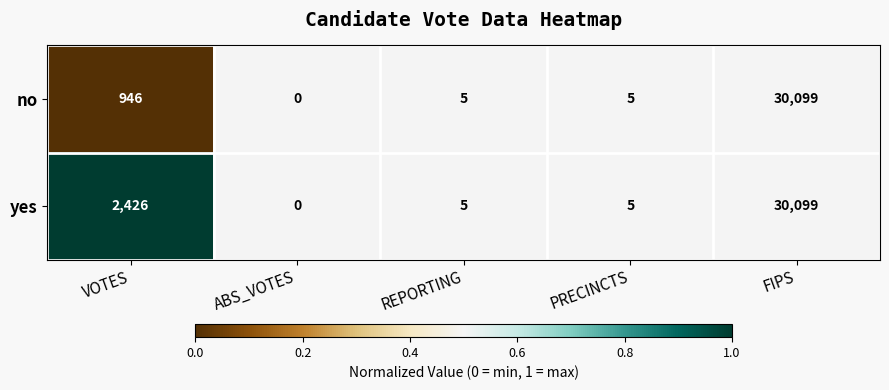

Reading left to right, extract all data points from this chart.

no: 946	0	5	5	30099
yes: 2426	0	5	5	30099